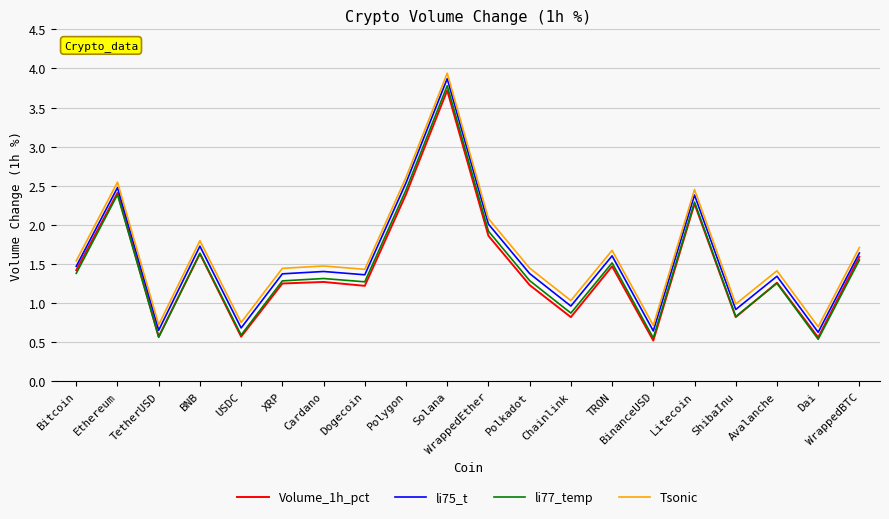

At which label does Tsonic first exceed 1?

Bitcoin